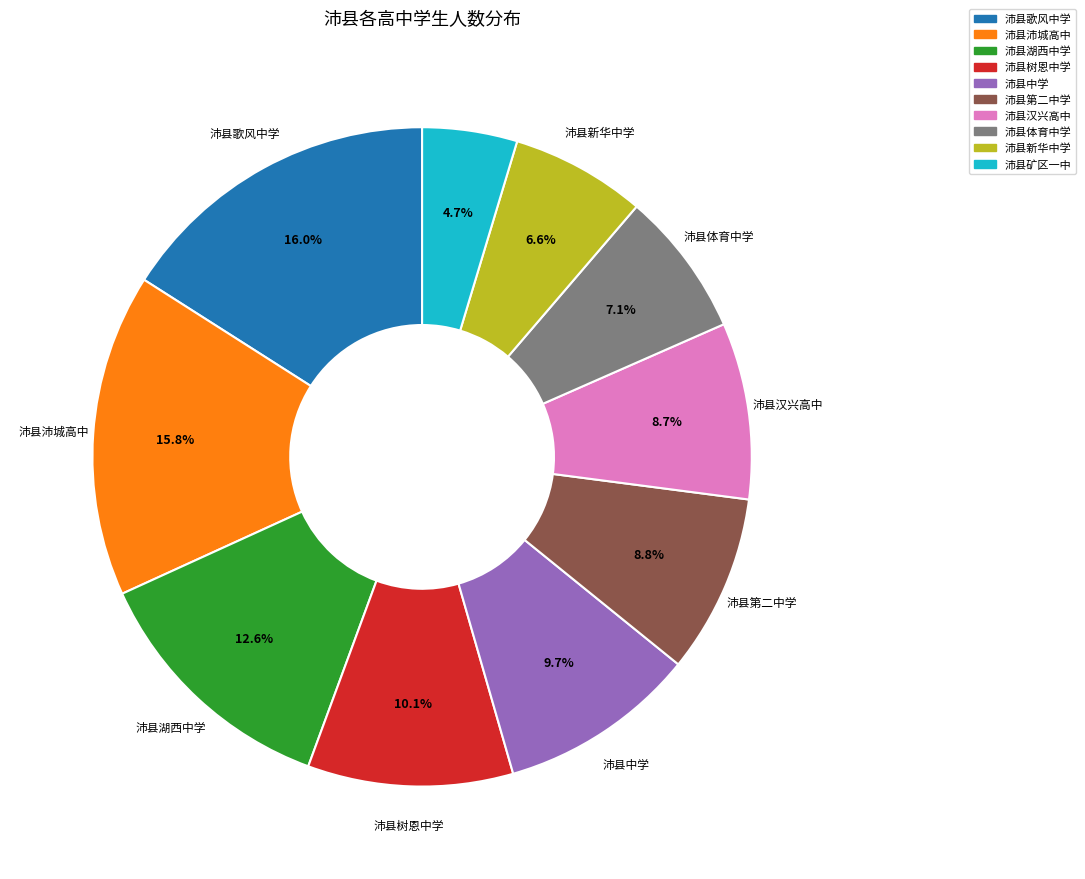

To the nearest percent, what is the difference between the 沛县体育中学 and 沛县湖西中学 slice percentages?

5%